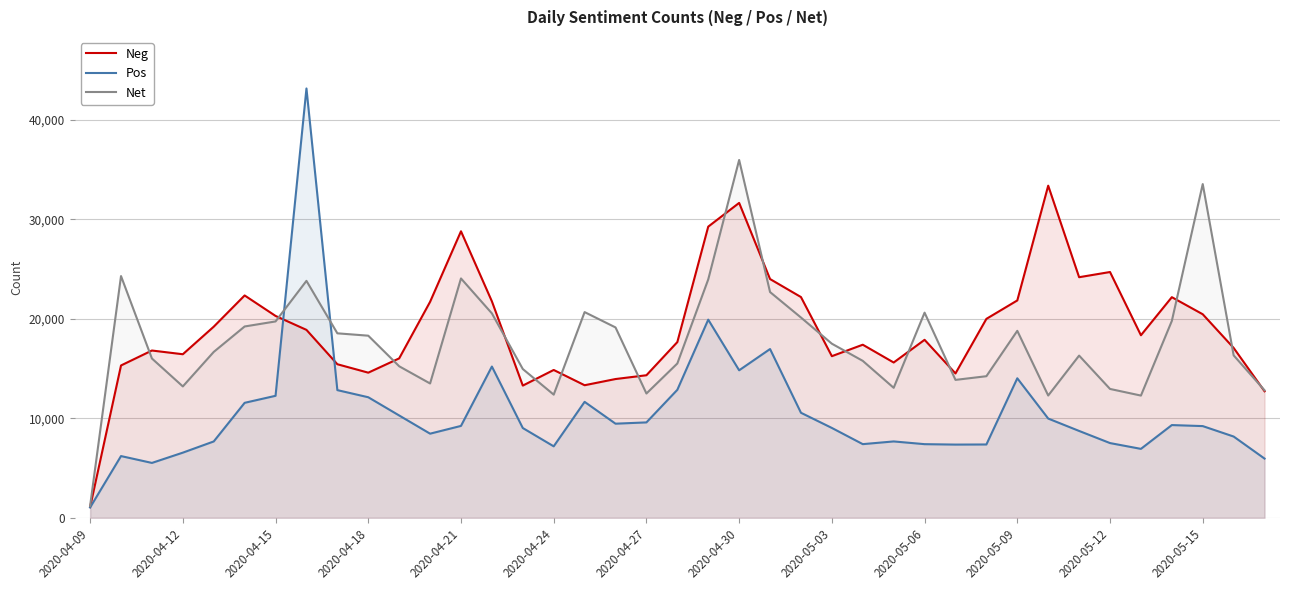

How many times do Neg and Pos cross each other?

2